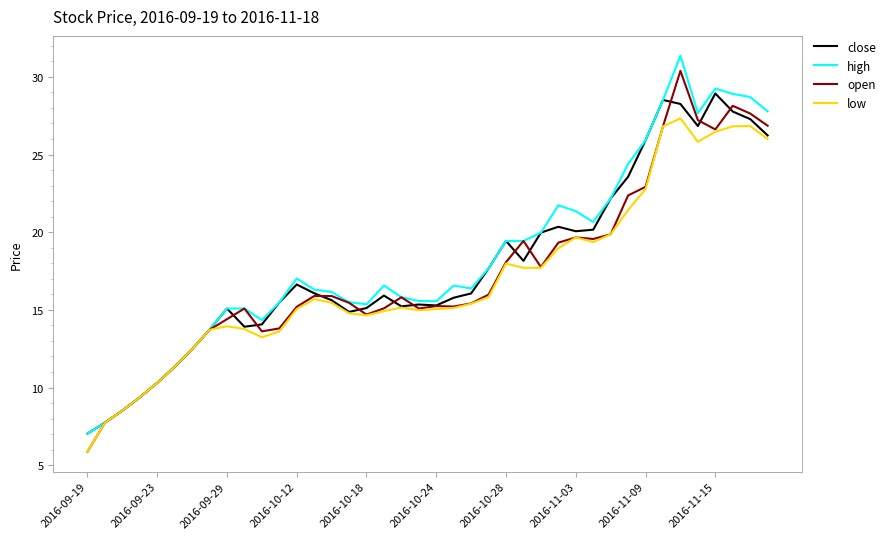

What is the maximum value for low?

27.3